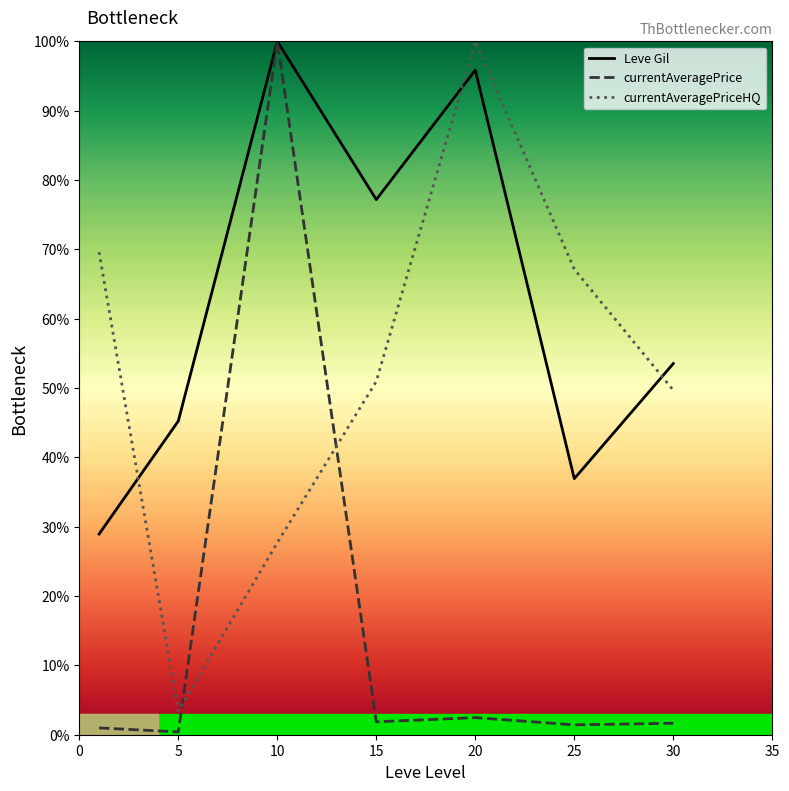

What is the maximum value for Leve Gil?

100.0